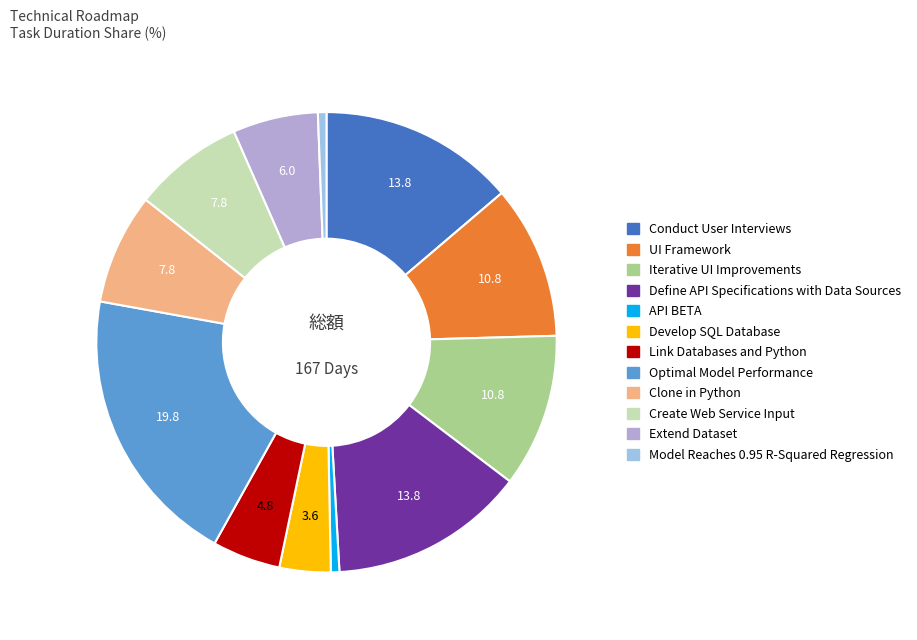

To the nearest percent, what percentage of the pie is Link Databases and Python?

5%